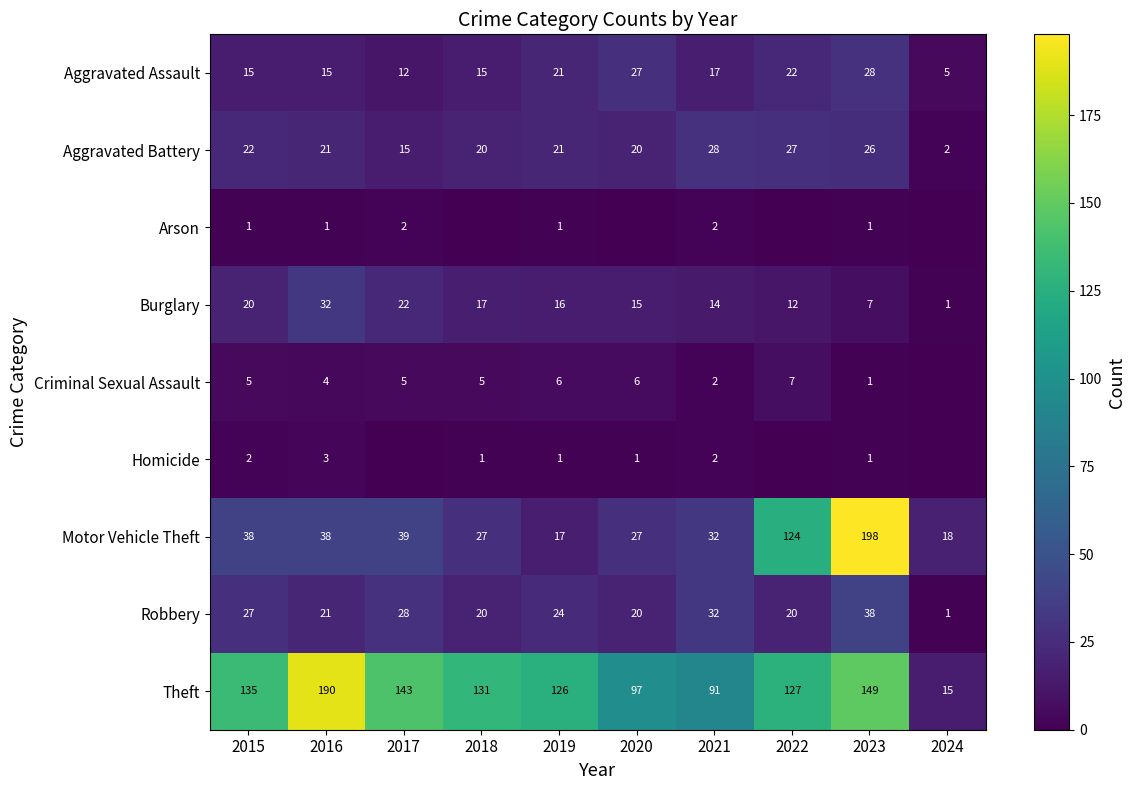

How many categories are shown in the chart?

10